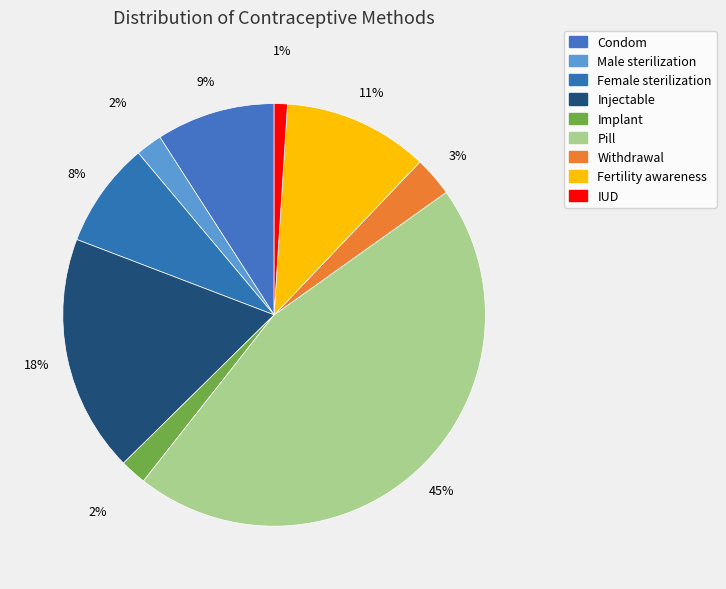

How many slices are in this pie chart?

9